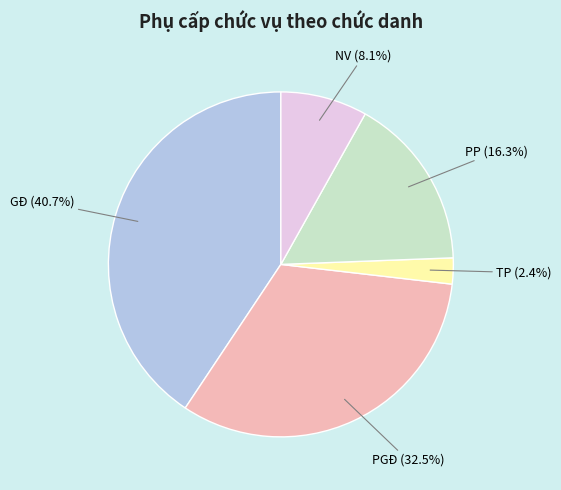

Does GĐ account for over 50% of the chart?

No